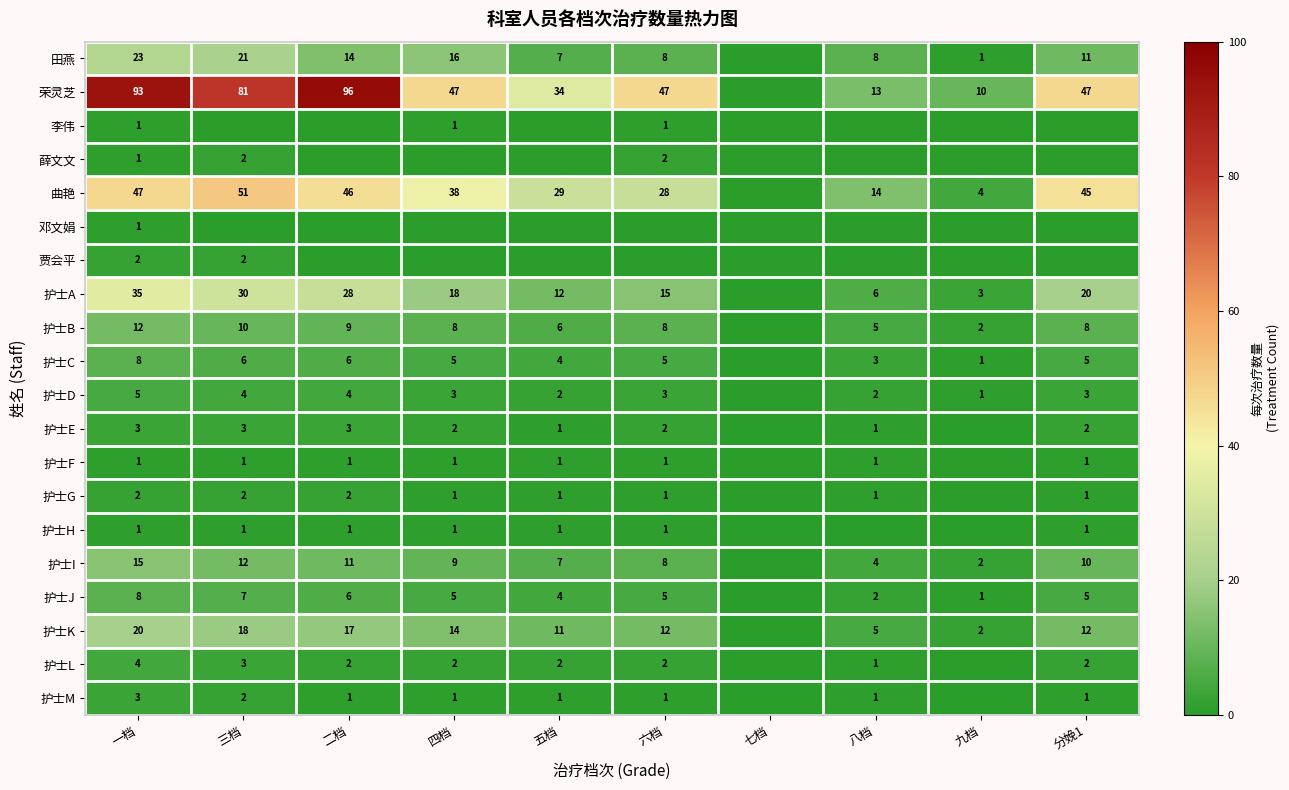

The 护士B series shows 2 at 二档. True or false?

False